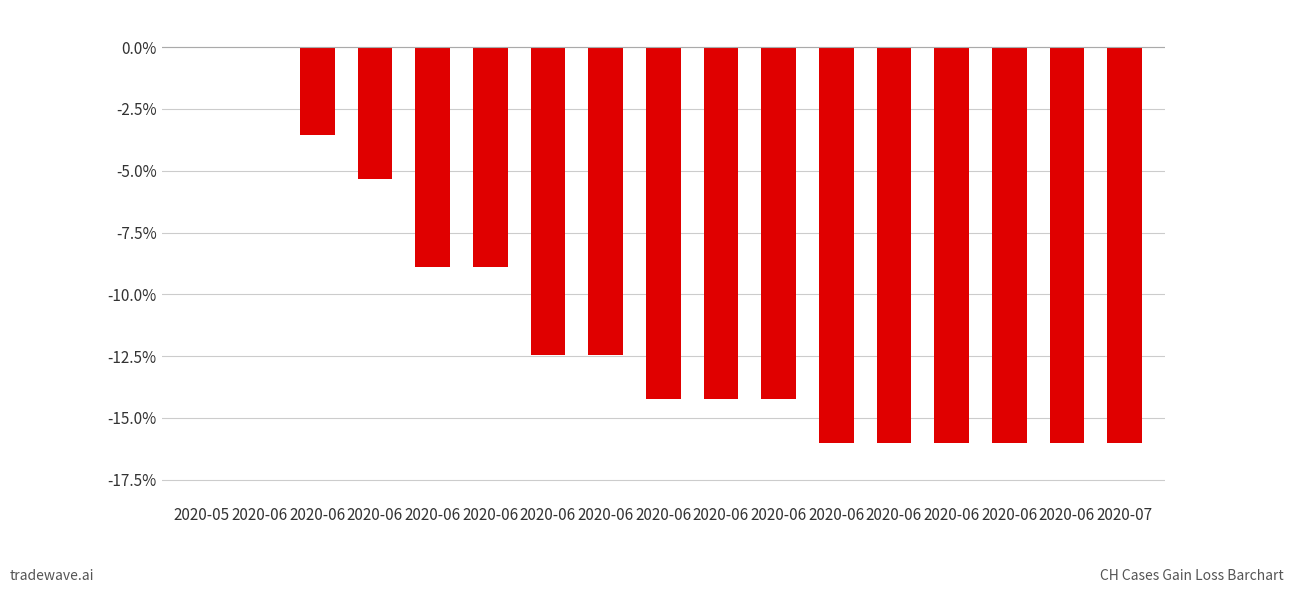

Count the number of values greater than -14.

8